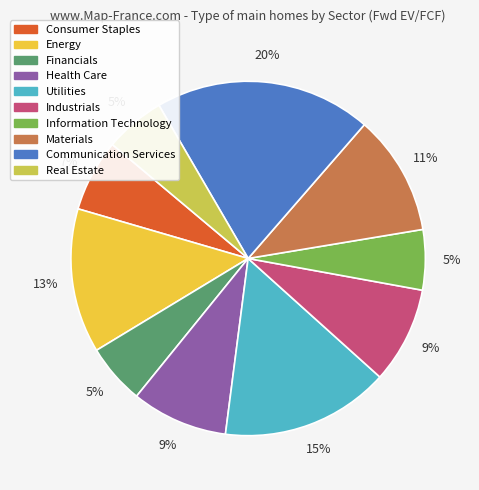

Is there a majority slice in this chart?

No